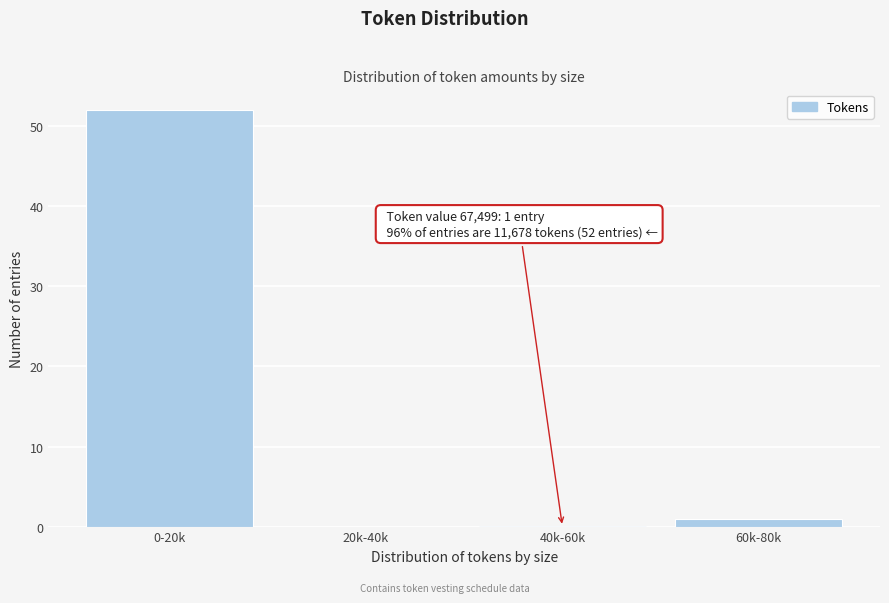

Reading right to left, transcribe all the data shown in this chart.

60k-80k=1	40k-60k=0	20k-40k=0	0-20k=52